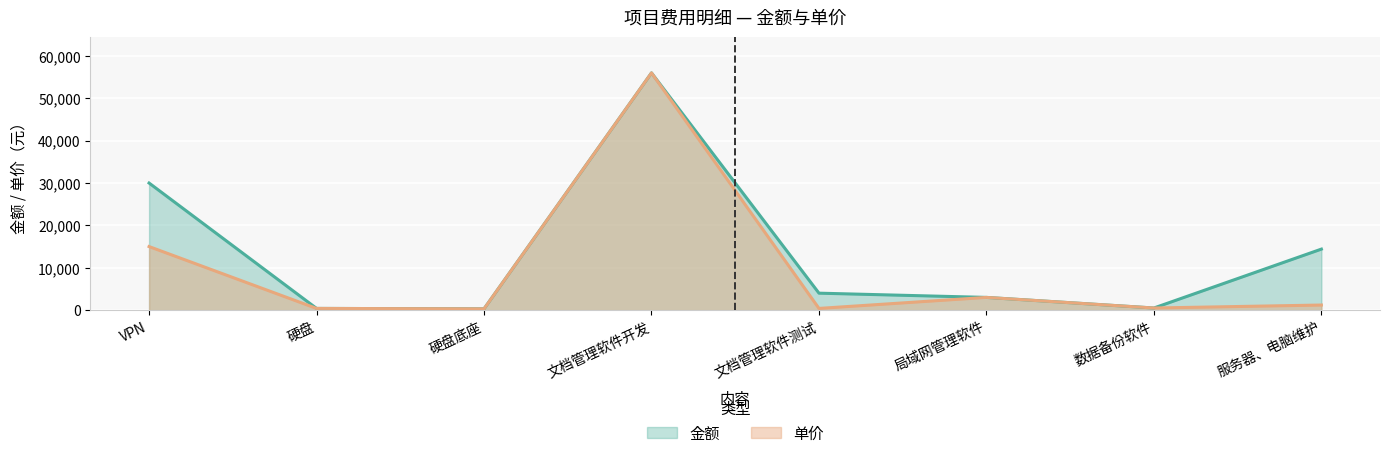

What is the value of the 单价 point at the 4th from the left?

56000